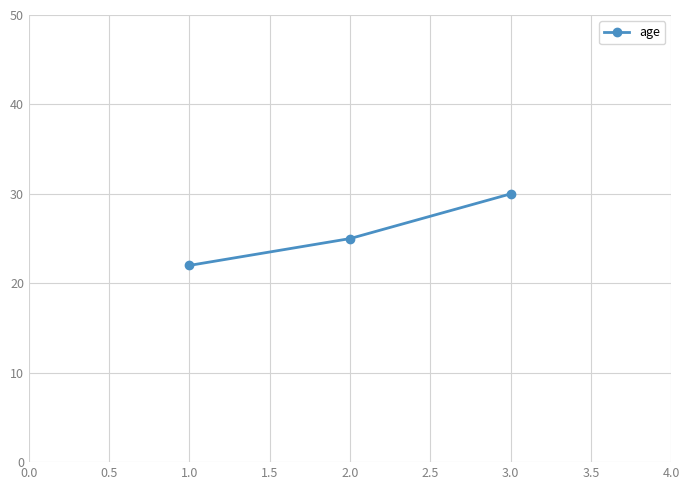

What is the difference between the second highest and minimum values?

3